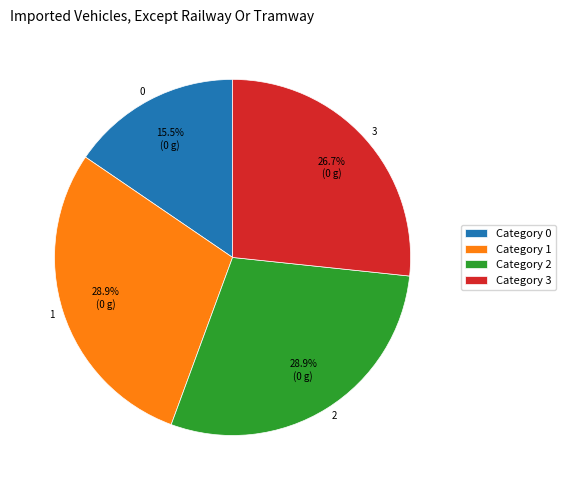

What is the ratio of the value at 3 to the value at 0?

1.7